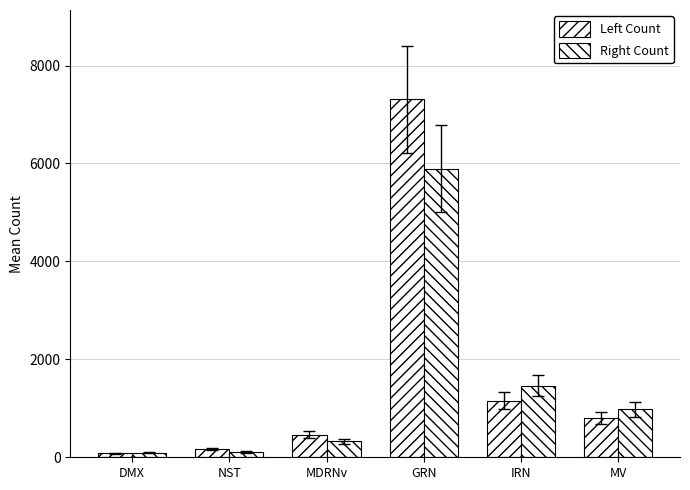

What is the difference between the Left Count values at NST and DMX?

84